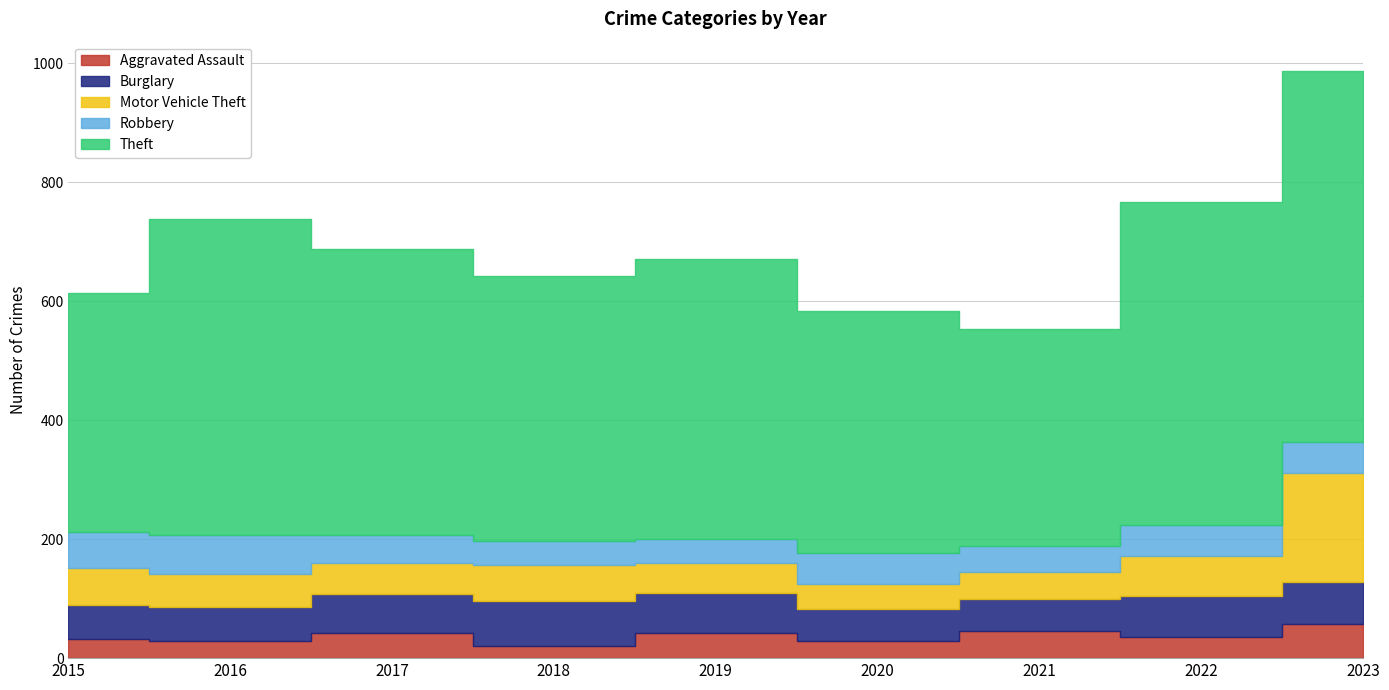

Reading left to right, list all the values displayed in this chart.

Aggravated Assault: 2015=33	2016=29	2017=43	2018=21	2019=42	2020=28	2021=46	2022=35	2023=58
Burglary: 2015=57	2016=57	2017=65	2018=75	2019=68	2020=55	2021=54	2022=69	2023=70
Motor Vehicle Theft: 2015=61	2016=56	2017=52	2018=61	2019=50	2020=41	2021=45	2022=68	2023=183
Robbery: 2015=61	2016=65	2017=47	2018=40	2019=41	2020=52	2021=44	2022=52	2023=52
Theft: 2015=401	2016=531	2017=480	2018=445	2019=470	2020=407	2021=365	2022=543	2023=624